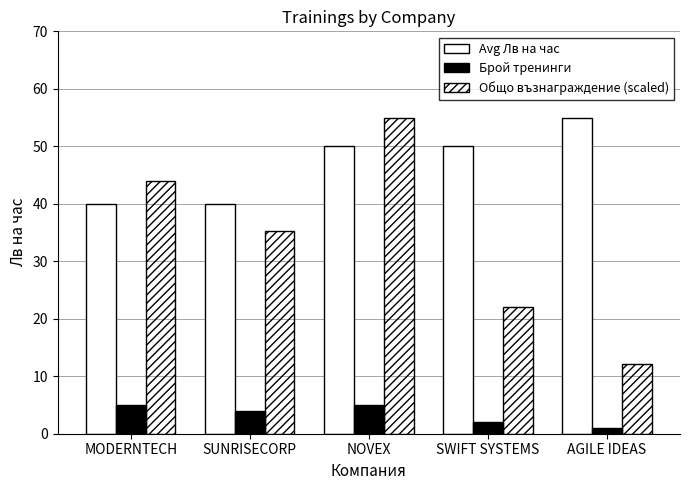

What is the label of the 3rd bar from the left?

NOVEX